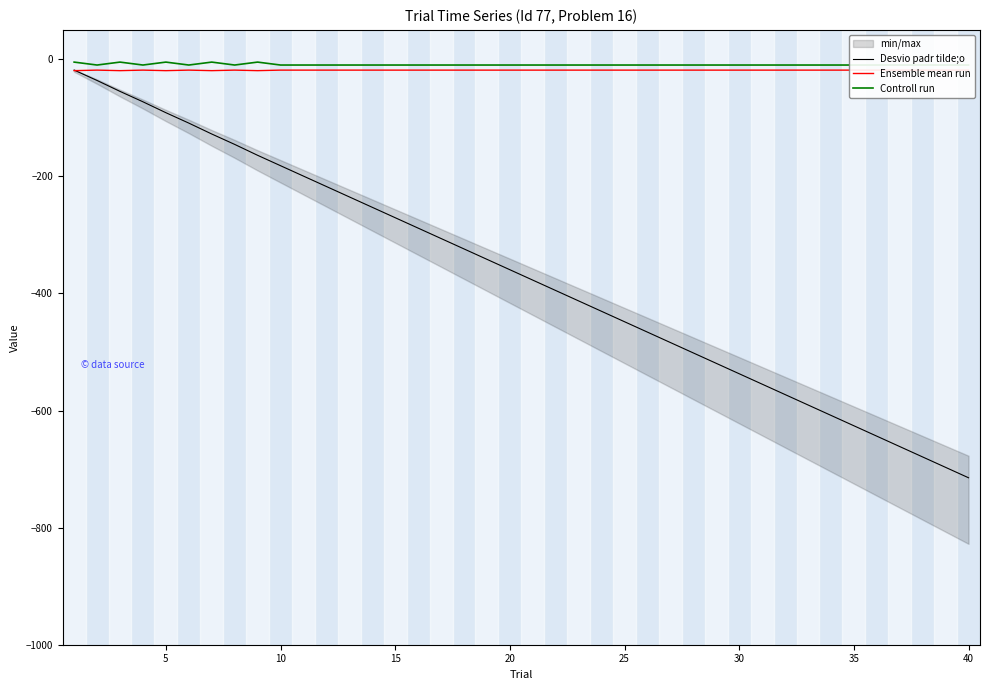

True or false: Ensemble mean run and Controll run cross at least once.

False